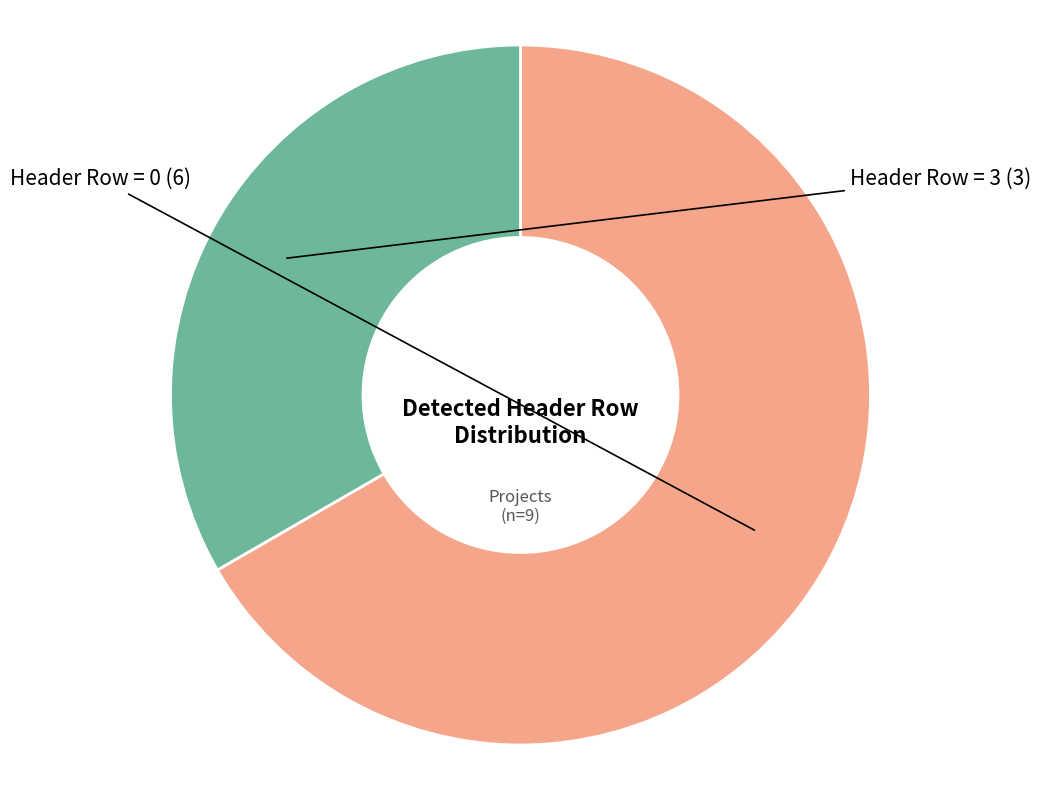

Is there a majority slice in this chart?

Yes